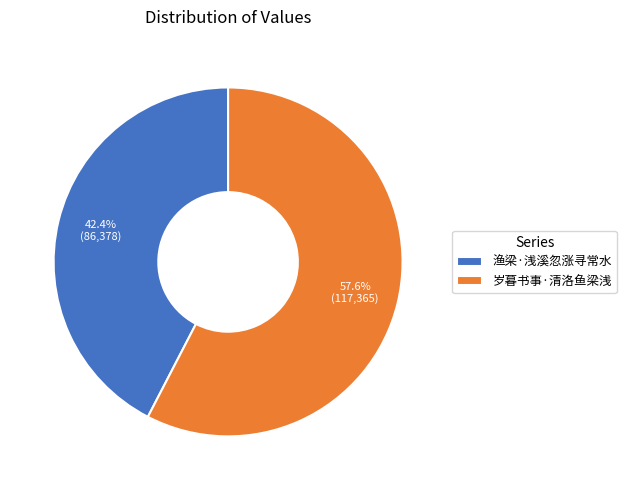

Rank the categories by value from highest to lowest.

岁暮书事·清洛鱼梁浅, 渔梁·浅溪忽涨寻常水